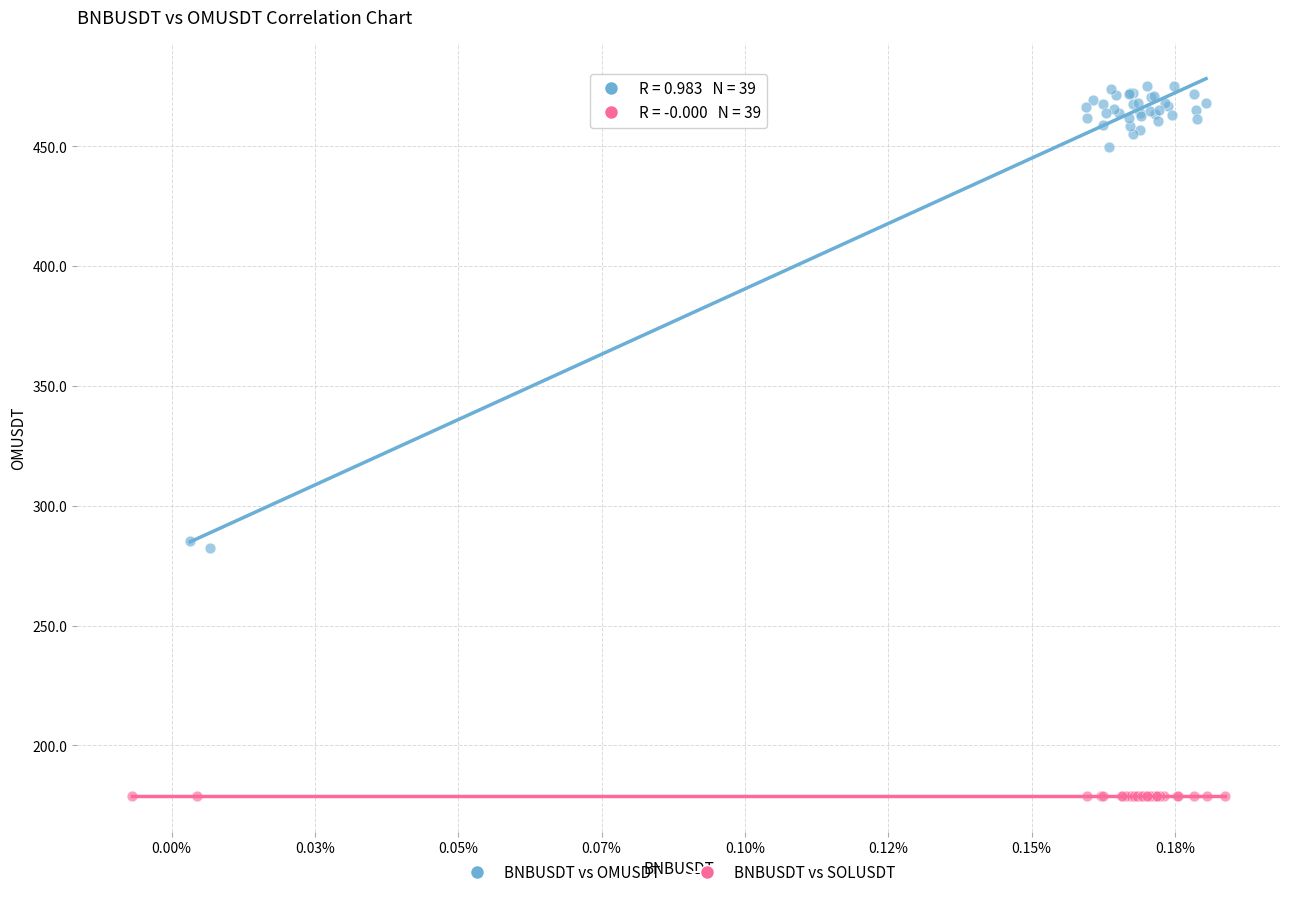

What are all the series names shown in the legend?

BNBUSDT vs OMUSDT, BNBUSDT vs SOLUSDT